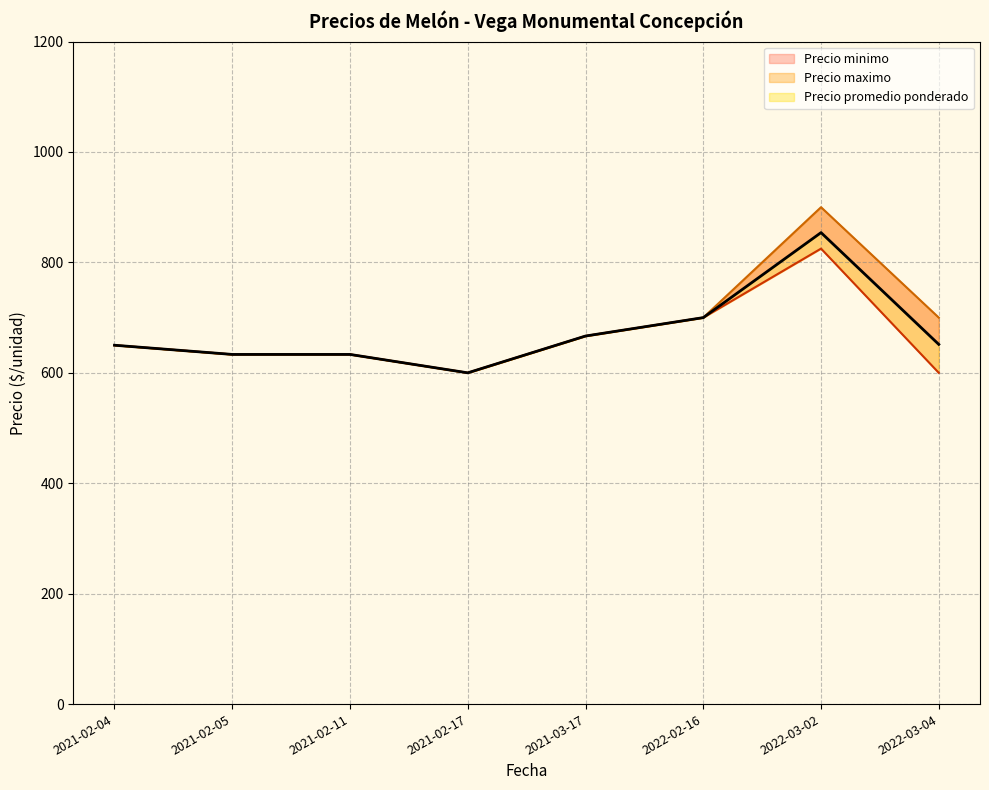

True or false: Precio maximo has more than 0 points higher than both neighbors.

True